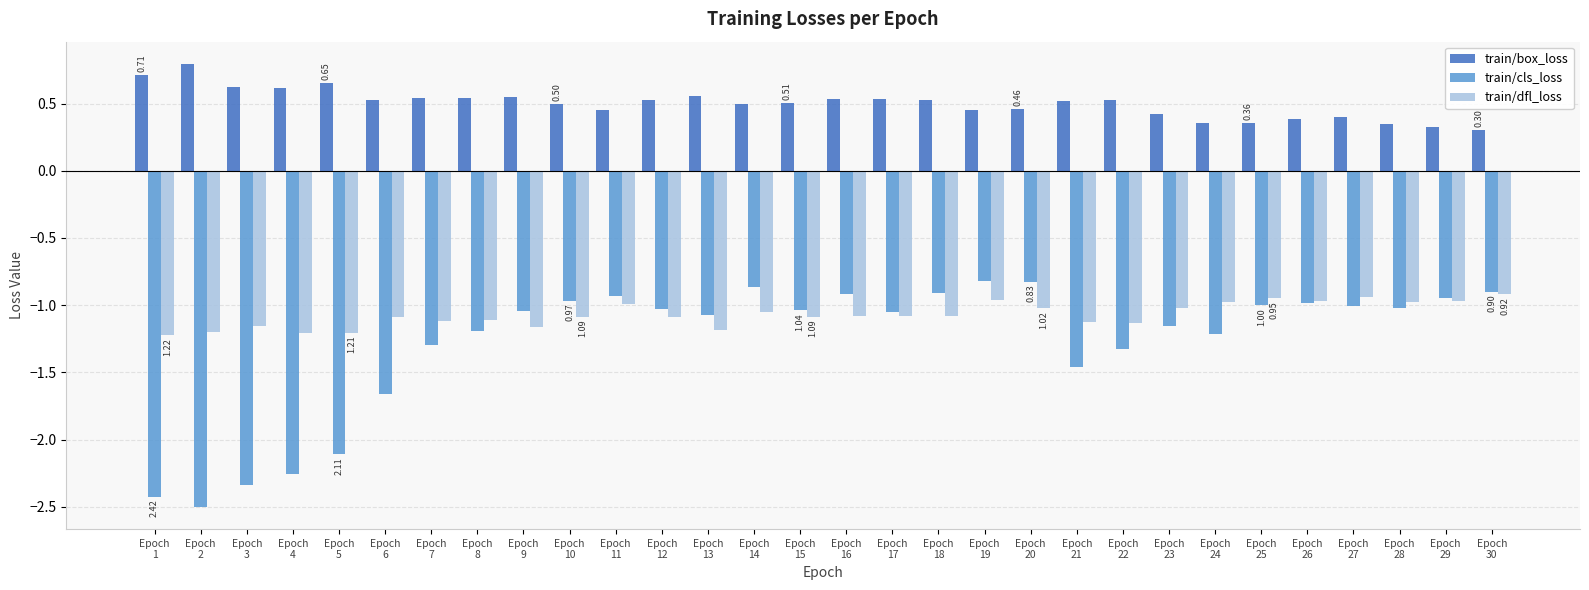

What is the difference between the maximum and second lowest values in the train/cls_loss series?

1.6